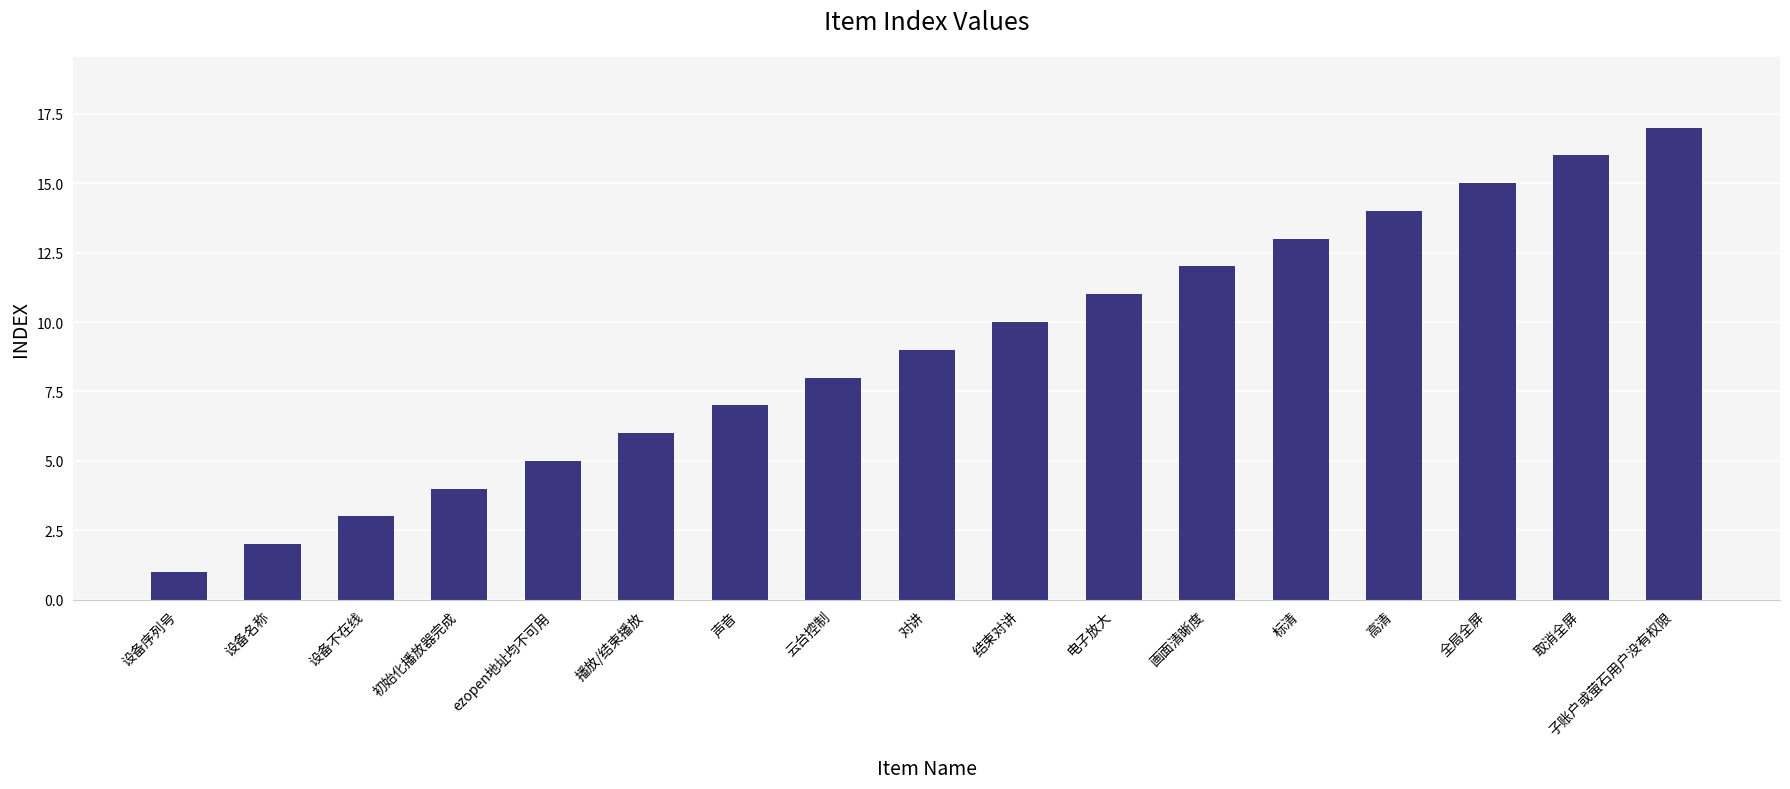

What is the change in value from 对讲 to 电子放大?

+2